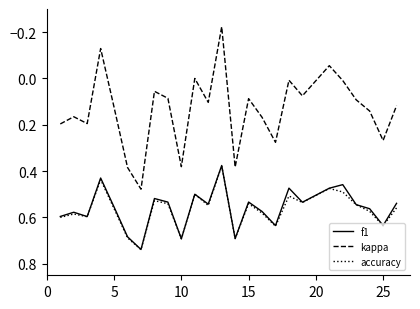

Which series has the widest spread of values?

kappa